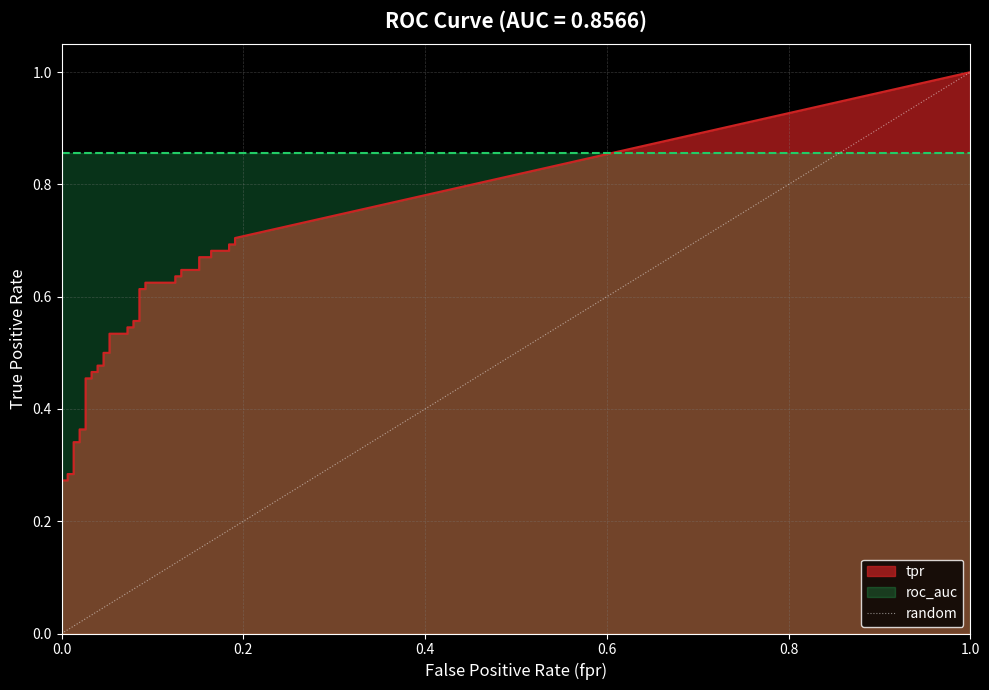

True or false: the data shows 1 at 0.0.

False